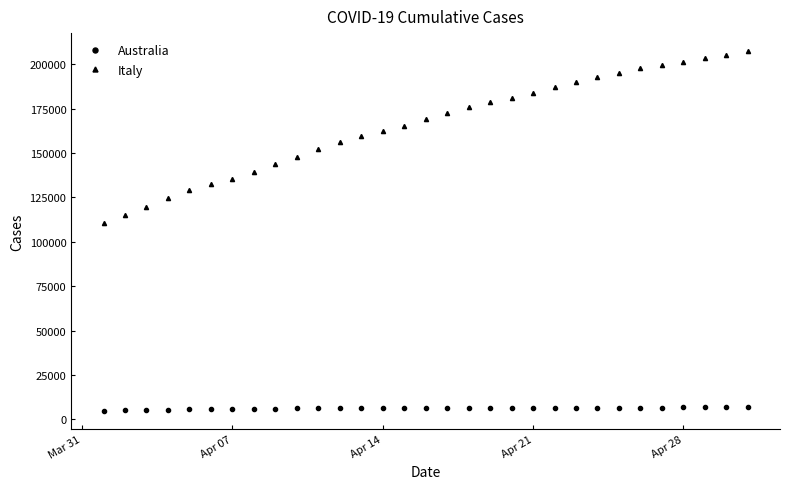

How many lines are shown in the chart?

2